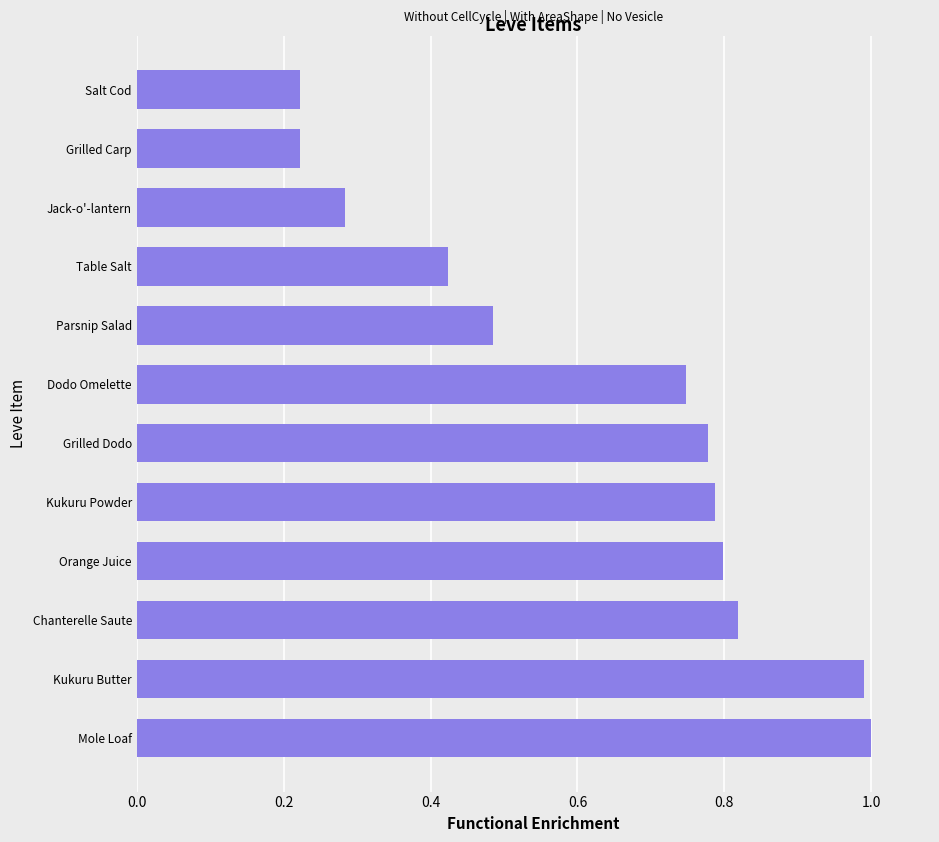

Are the bars horizontal?

Yes